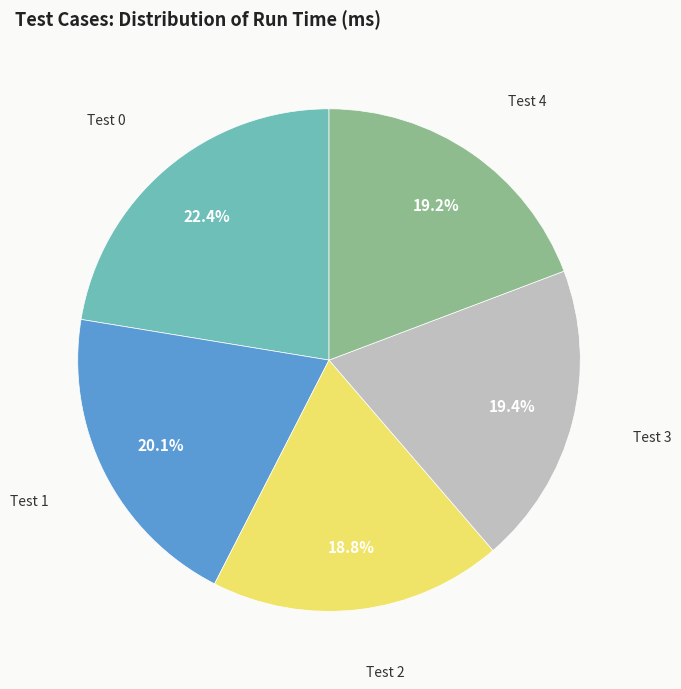

Does any single category account for the majority?

No